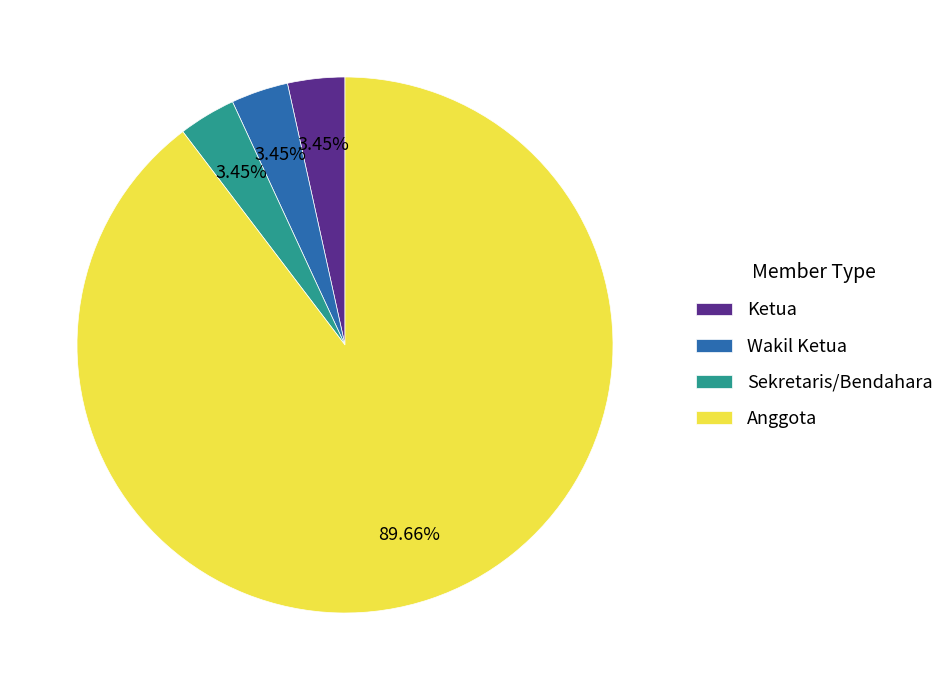

Count the number of slices in the pie.

4